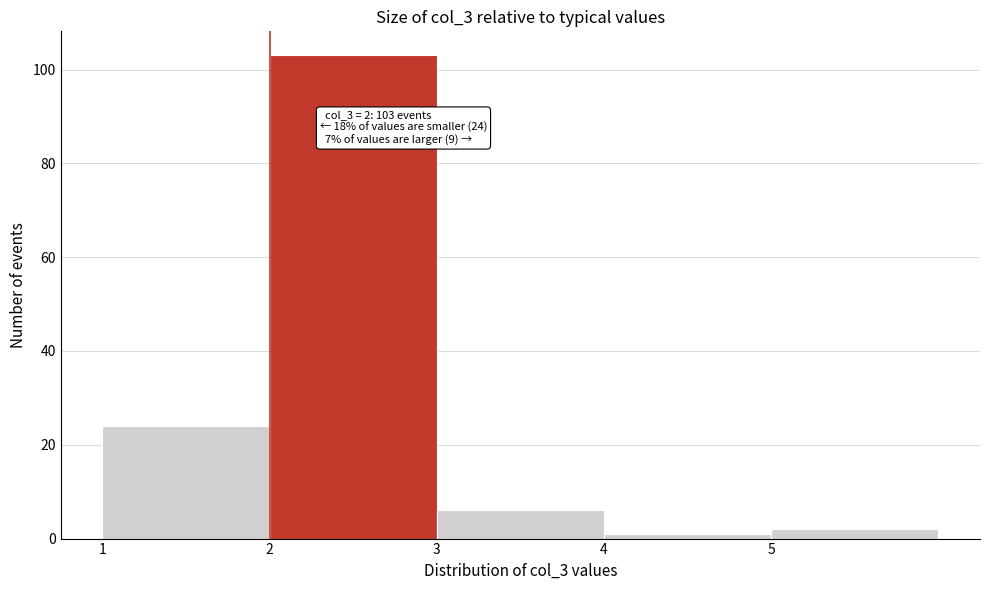

Which range on the x-axis has the tallest bar?

2 to 3